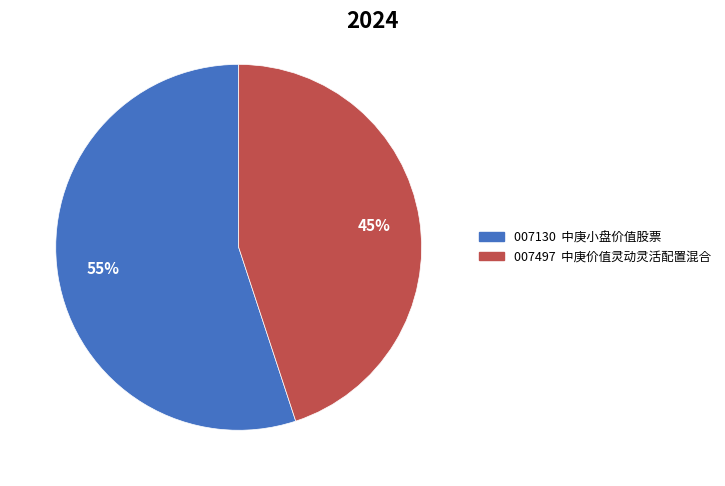

Is there any slice that represents more than half of the pie?

Yes